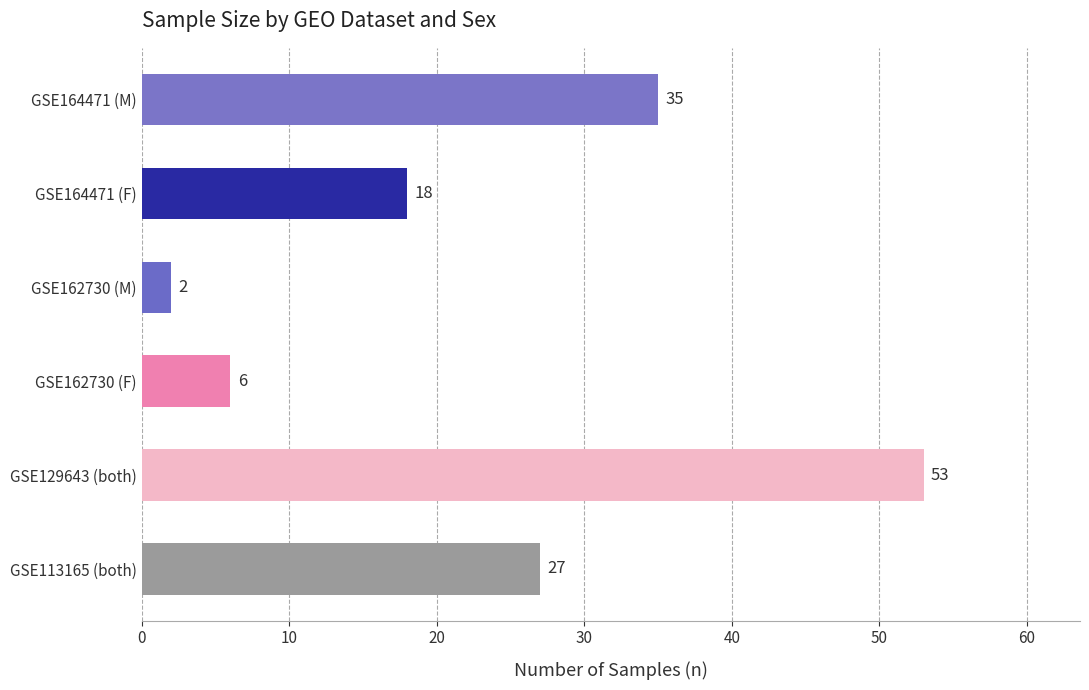

The value at GSE164471 (F) is 28. True or false?

False